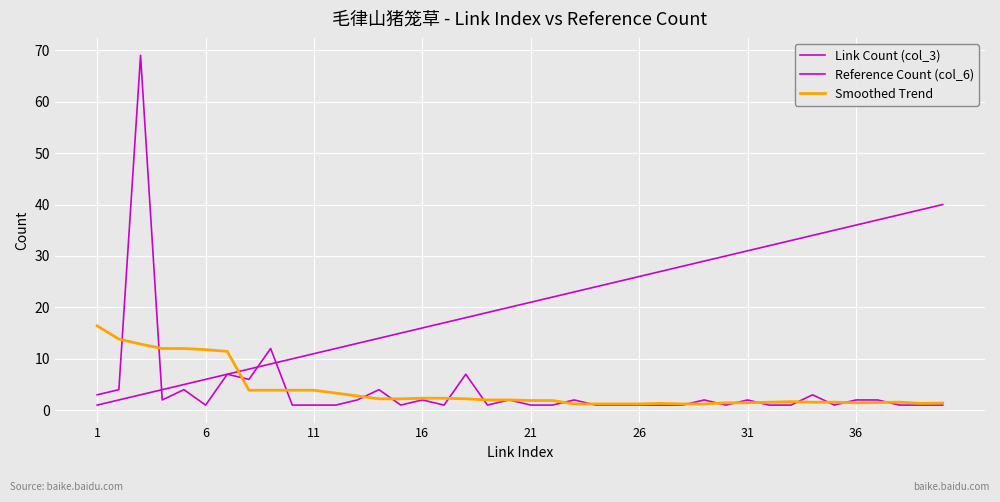

How many intersections are there between Link Count (col_3) and Reference Count (col_6)?

3